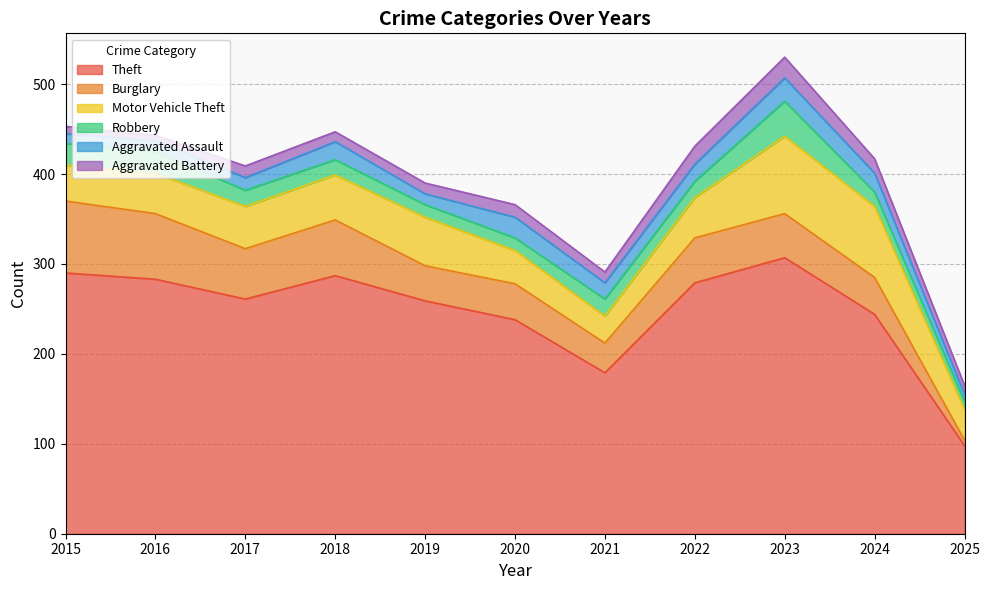

At how many categories does at least one series exceed 209?

9